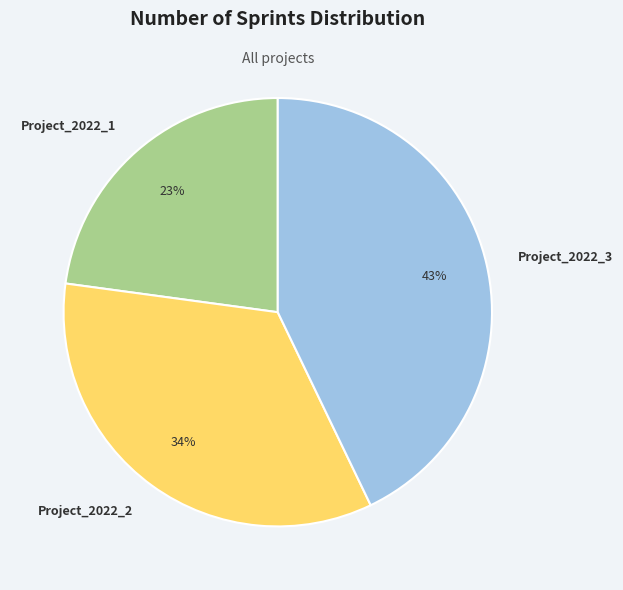

Combined, do Project_2022_3 and Project_2022_1 account for over 50%?

Yes